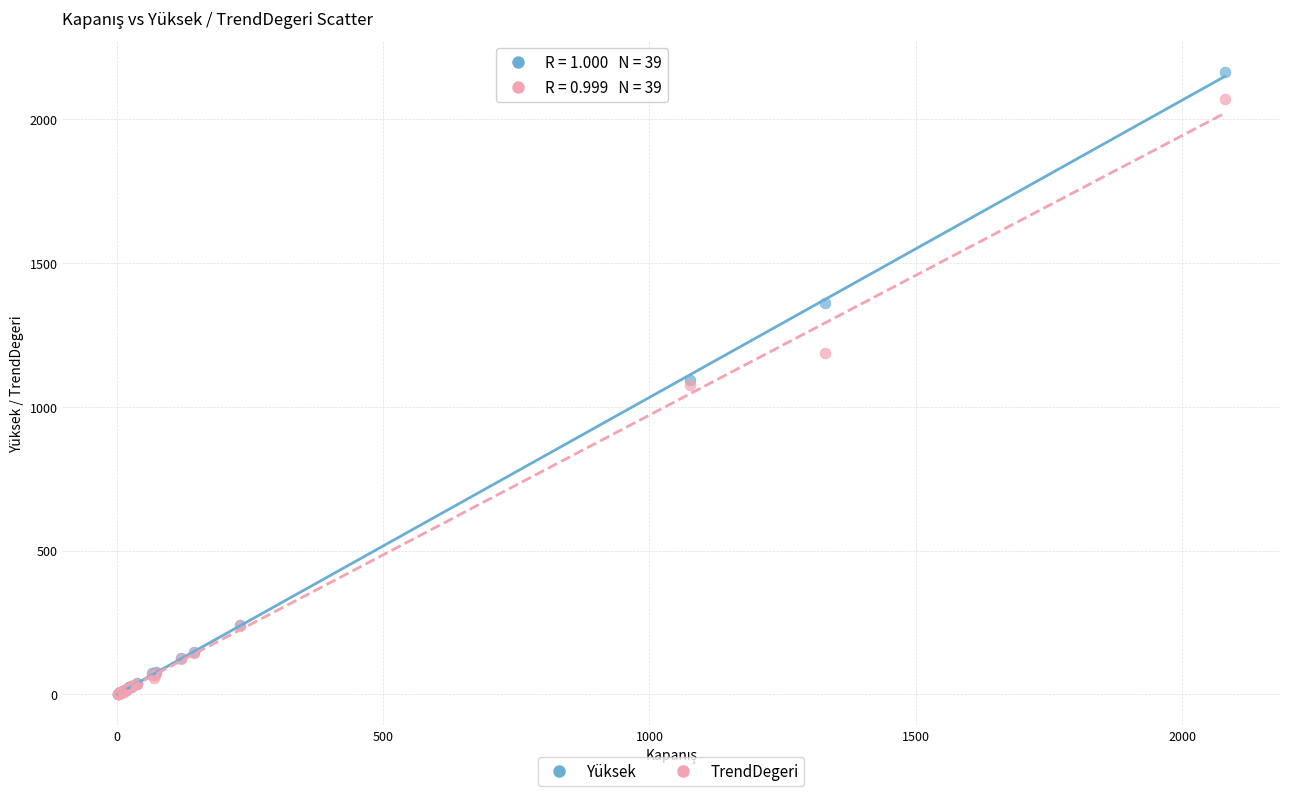

Which series reaches the maximum Y coordinate?

Yüksek